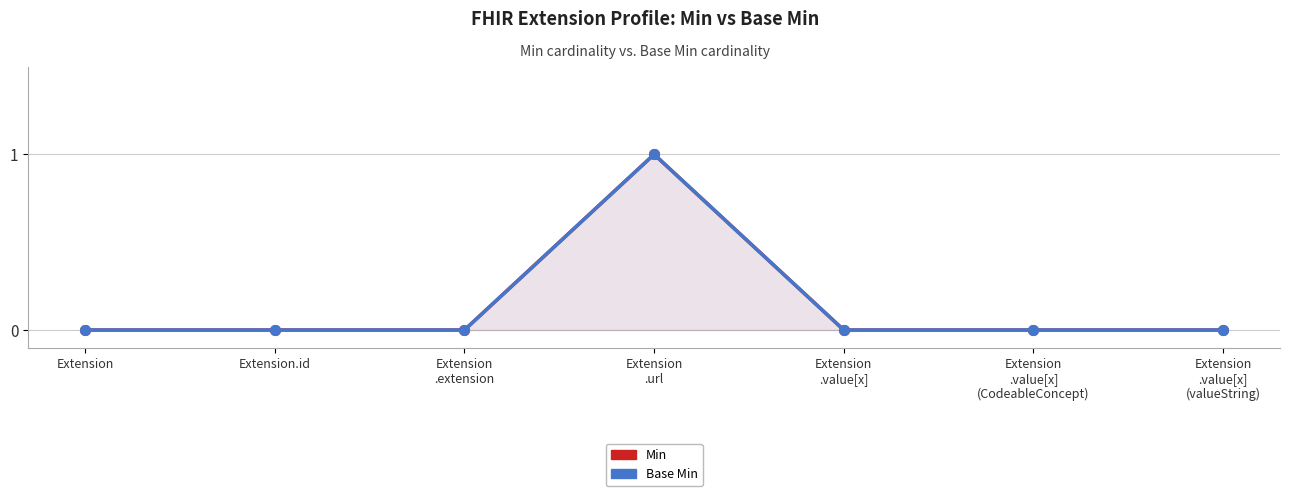

True or false: Min has more than 1 points higher than both neighbors.

False